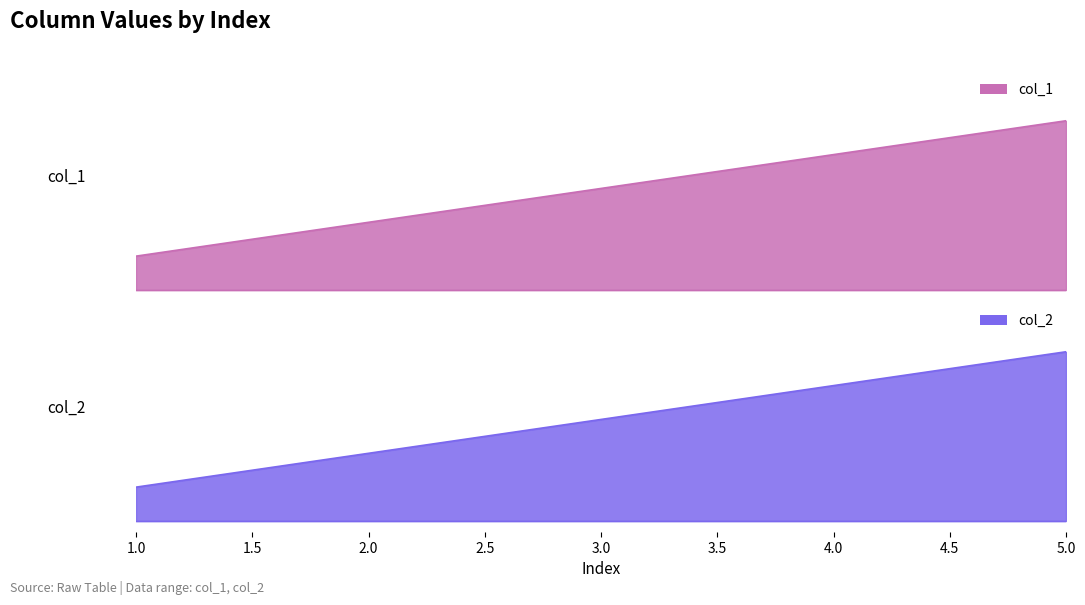

True or false: col_2 and col_1 cross at least once.

False